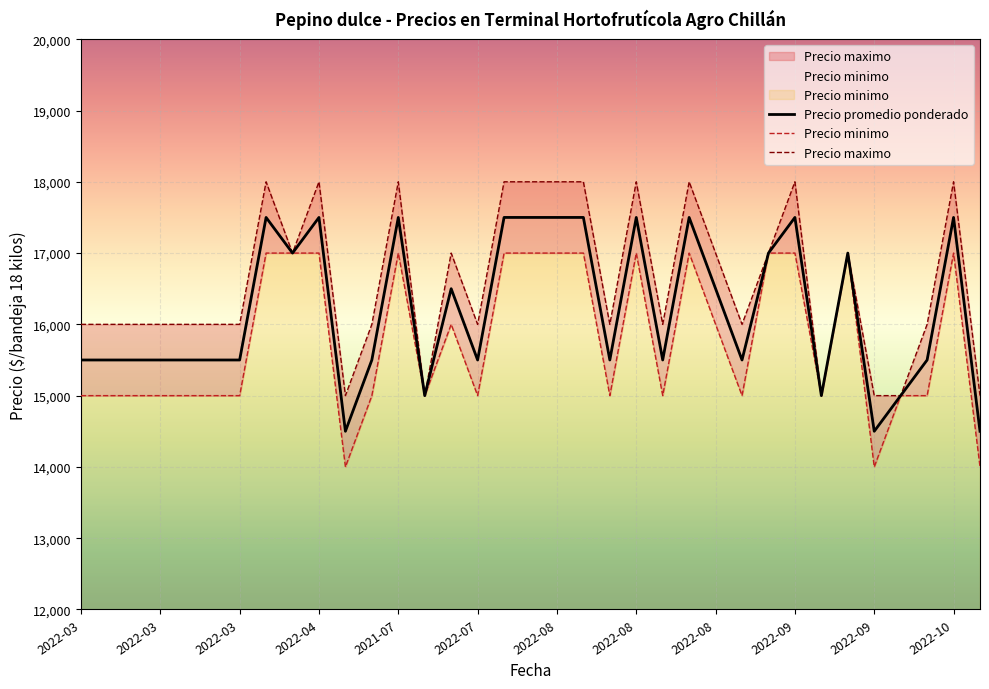

How many categories are shown in the chart?

35